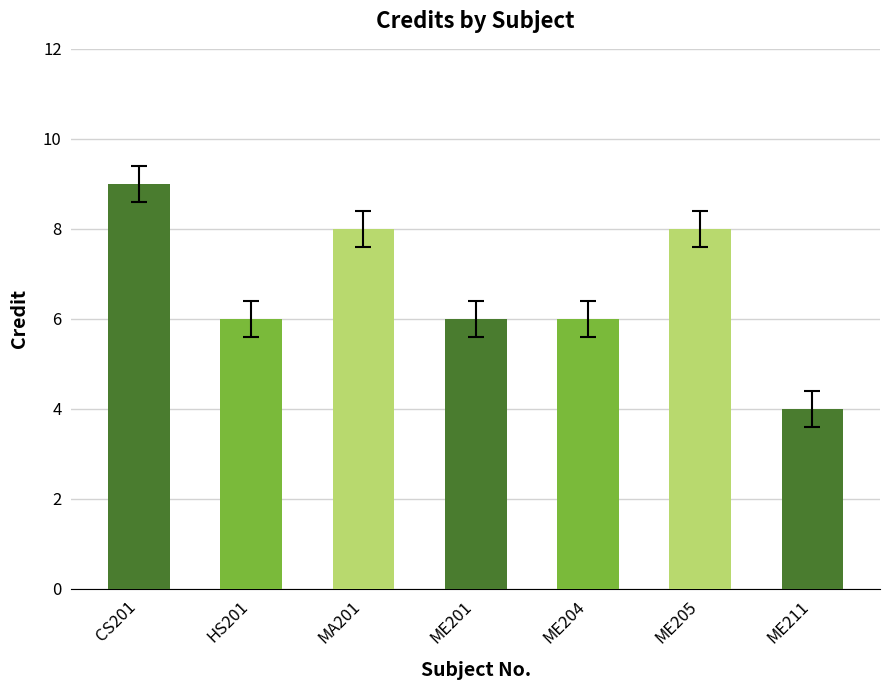

What is the label of the 7th bar from the left?

ME211